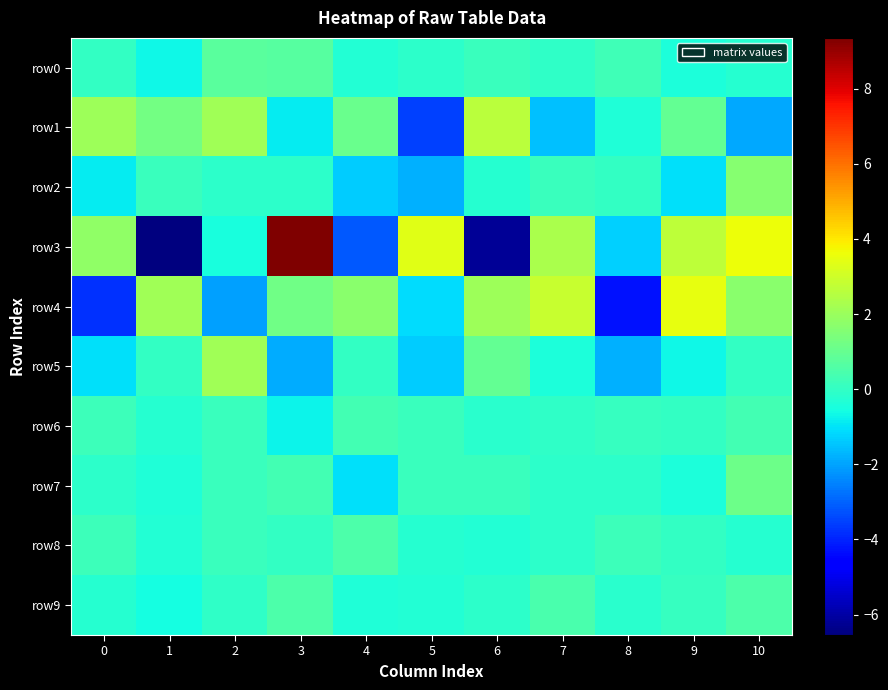

List the series in order of their peak value, highest first.

row3, row4, row1, row5, row2, row7, row0, row8, row9, row6